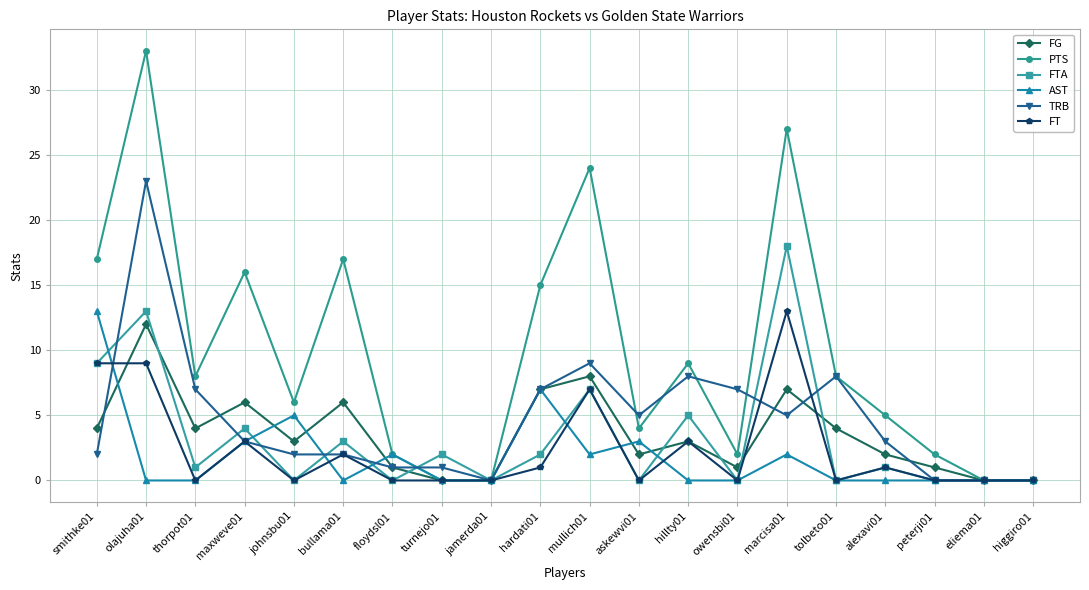

How many data points in PTS are less than 8?

10